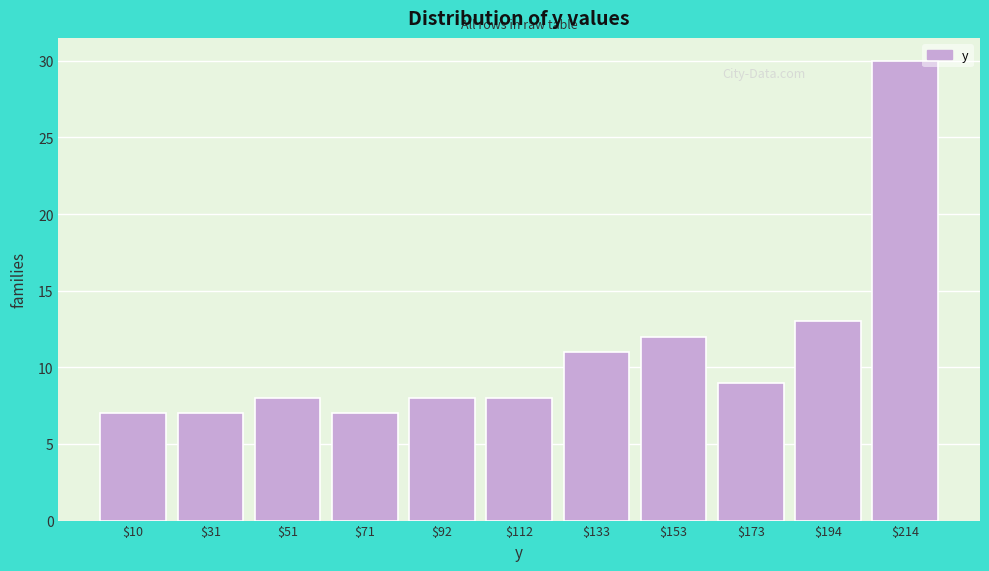

Reading left to right, transcribe this chart: for each bar, give the range it covers on the x-axis and its height. Neither the bar edges nor the heights are printed on the chart, so give them approximately, as read against the axes.

0 to 20: 7
20 to 40: 7
40 to 60: 8
60 to 80: 7
80 to 100: 8
100 to 120: 8
120 to 145: 11
145 to 165: 12
165 to 185: 9
185 to 205: 13
205 to 225: 30